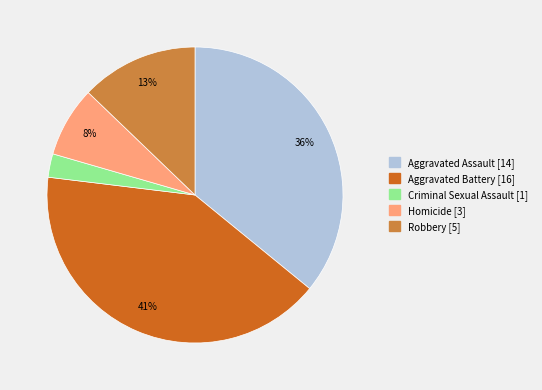

How many slices are in this pie chart?

5